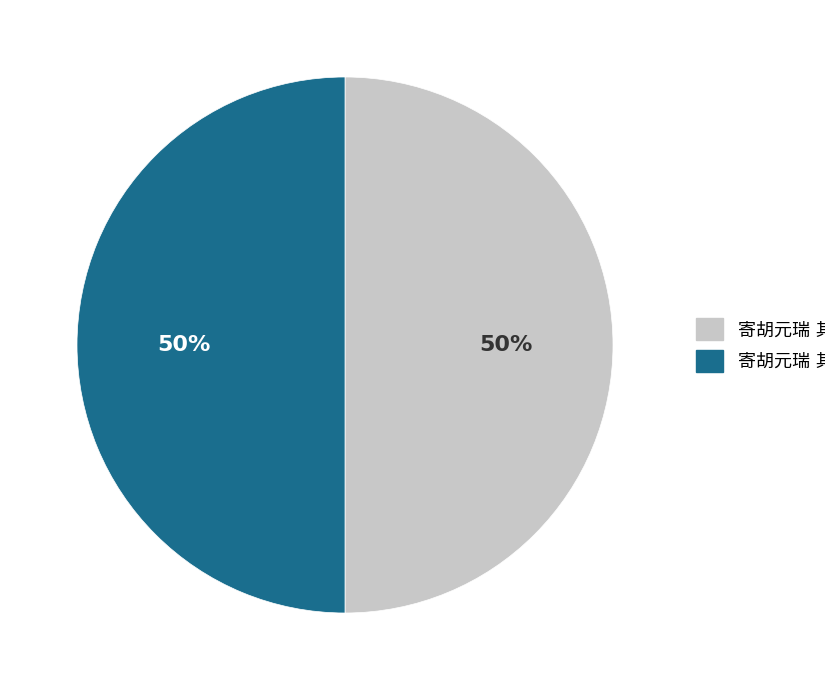

To the nearest percent, what is the average slice percentage?

50%